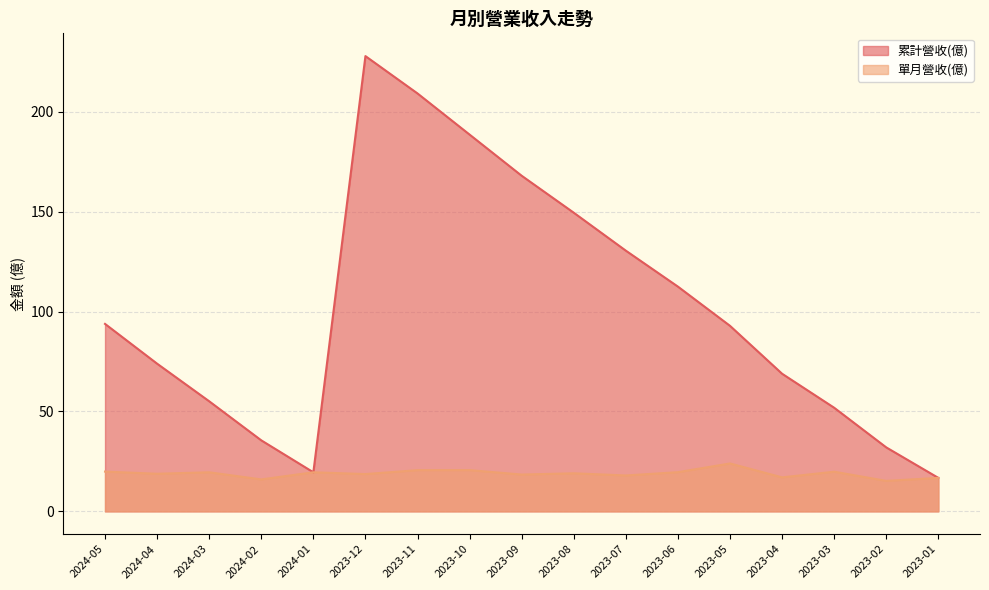

What value does the 單月營收(億) series have at 2023-02?

15.3